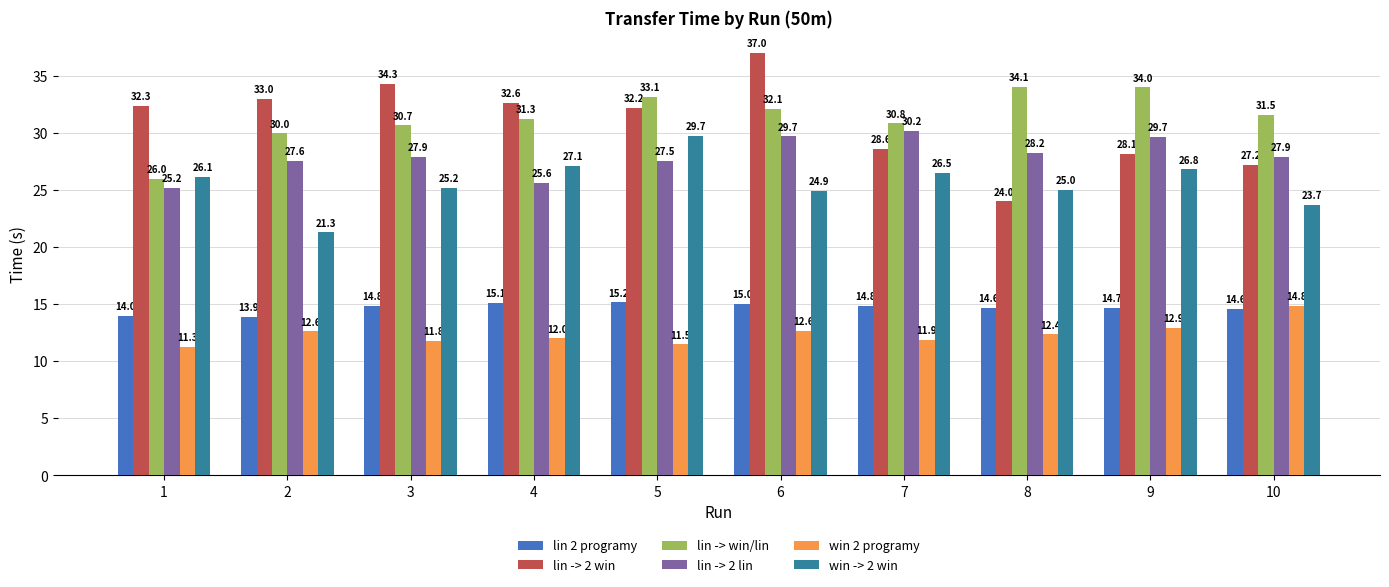

What is the spread (max minus min) of values at 1?

21.1